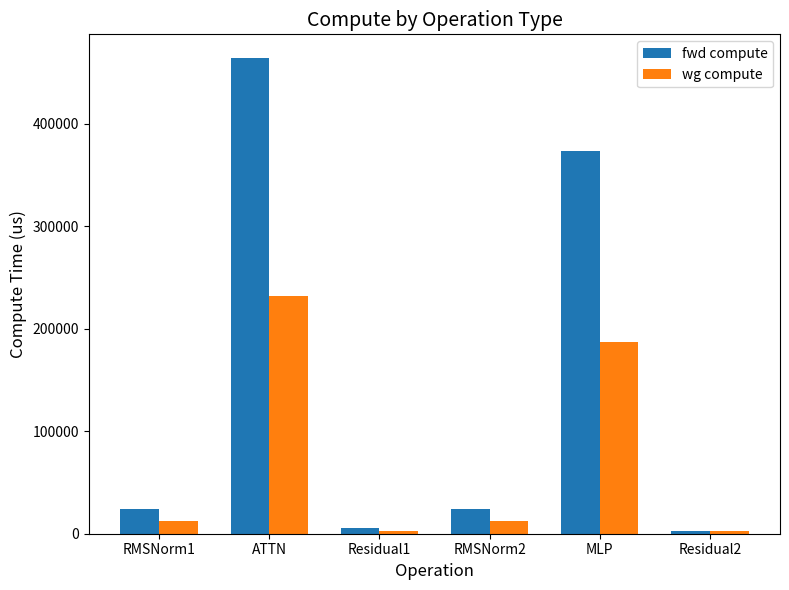

Reading left to right, what are all the values shown in this chart?

fwd compute: RMSNorm1=23946.4	ATTN=464122.1	Residual1=5785.2	RMSNorm2=23946.4	MLP=373436.7	Residual2=2892.6
wg compute: RMSNorm1=11973.2	ATTN=232061.1	Residual1=2892.6	RMSNorm2=11973.2	MLP=186718.3	Residual2=2892.6